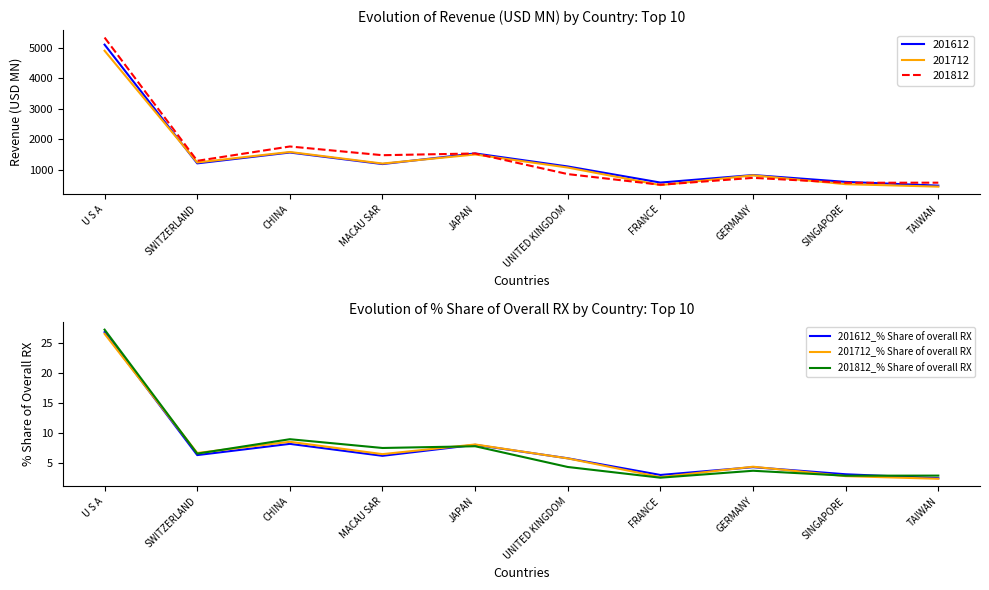

How many interior local peaks does the 201612_% Share of overall RX series have?

3